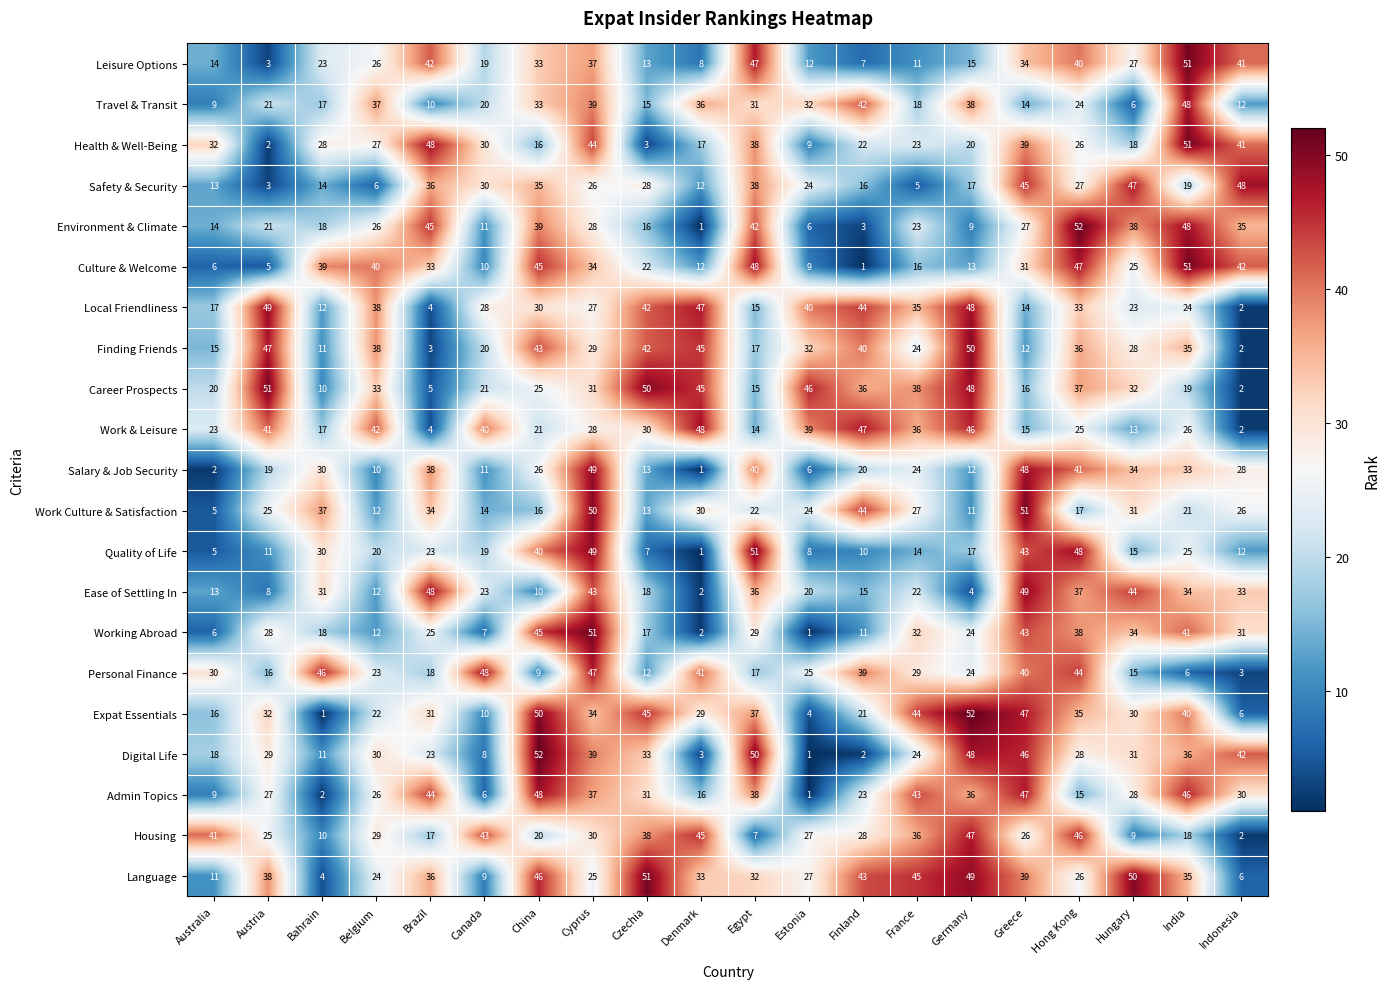

The value of Language at China is 15. True or false?

False